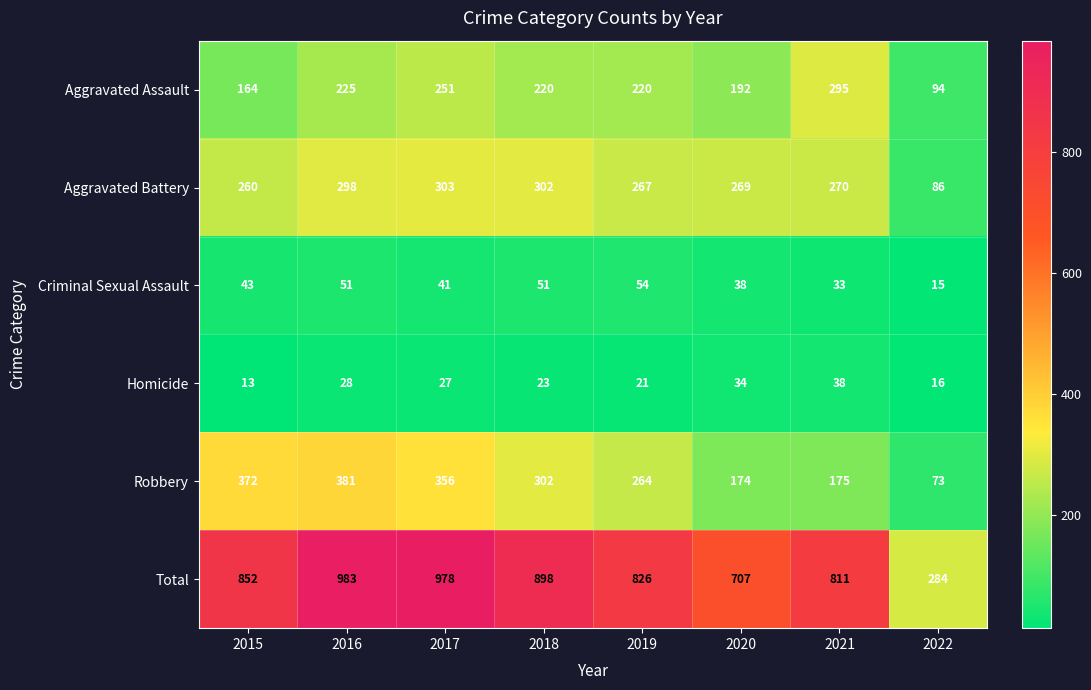

At which label does Homicide first exceed 27?

2016